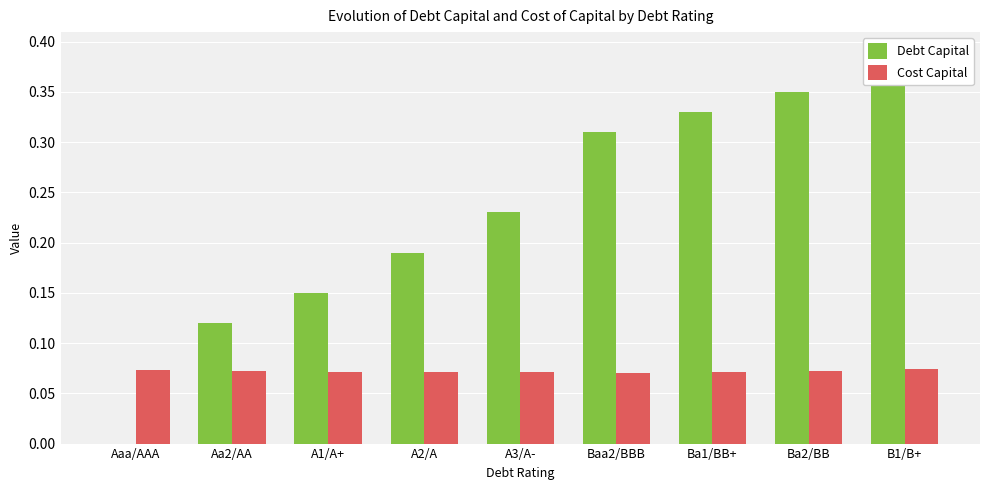

Does the chart contain stacked bars?

No